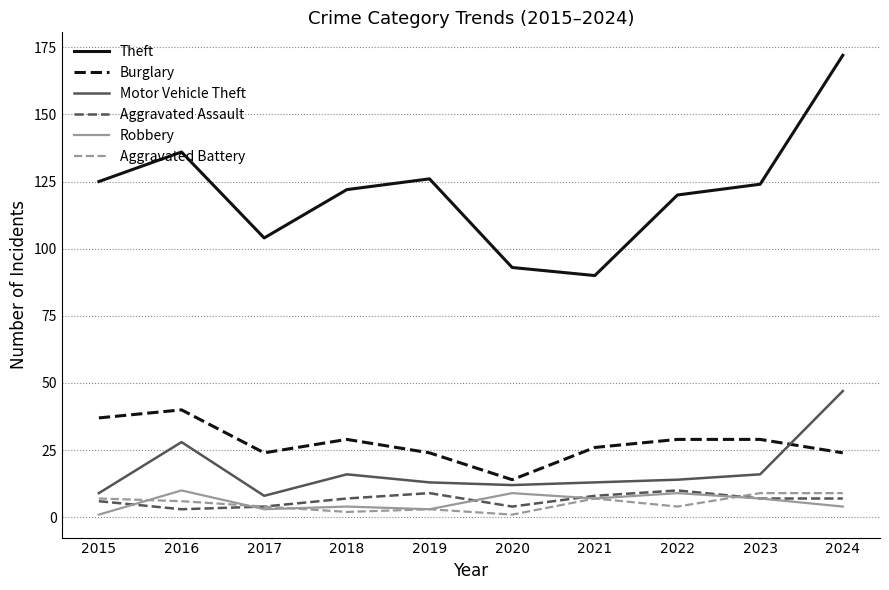

True or false: Burglary has a value of 26 at 2021.

True